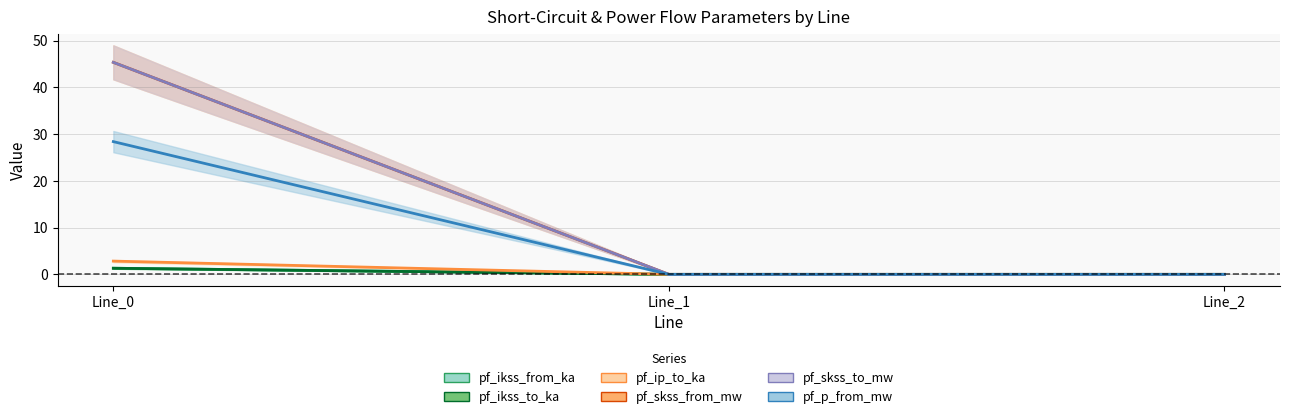

How many lines are shown in the chart?

6